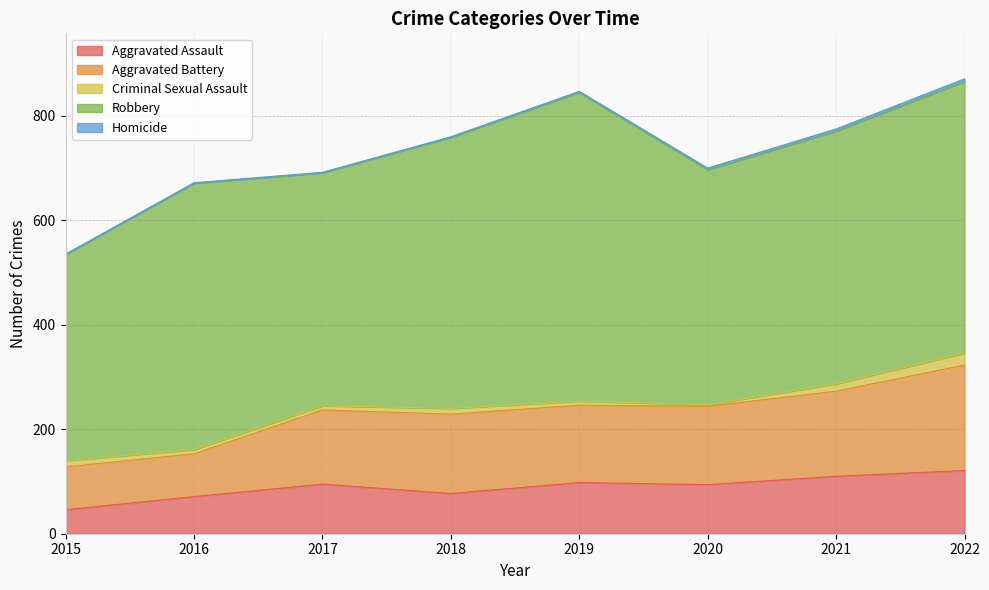

What is the value of the Homicide point at the 4th from the left?

1